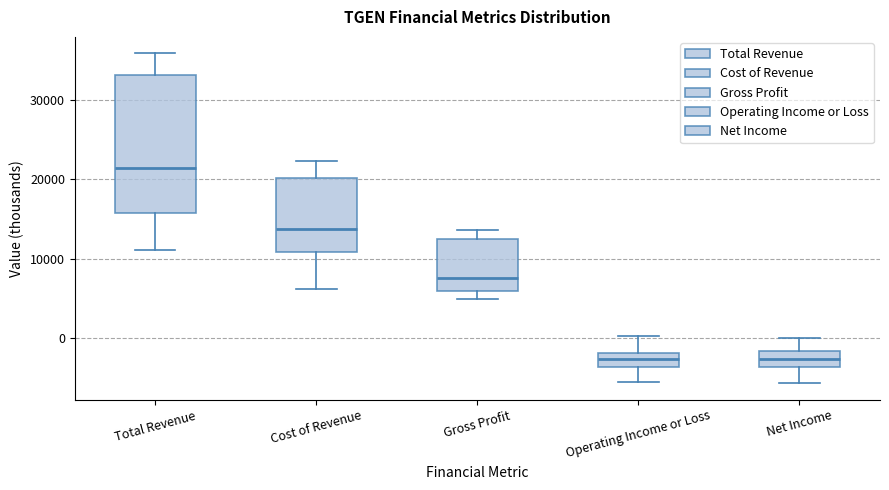

Reading left to right, read every box against the y-axis: the position of its median line, the range the box covers, and the ends of its whiskers. The values are not printed on the chart, so give them approximately, as read against the axis.

Total Revenue: median 21000, box 16000 to 33000, whiskers 11000 to 36000
Cost of Revenue: median 14000, box 11000 to 20000, whiskers 6000 to 22000
Gross Profit: median 8000, box 6000 to 13000, whiskers 5000 to 14000
Operating Income or Loss: median -3000, box -4000 to -2000, whiskers -5000 to 0
Net Income: median -3000, box -4000 to -2000, whiskers -6000 to 0